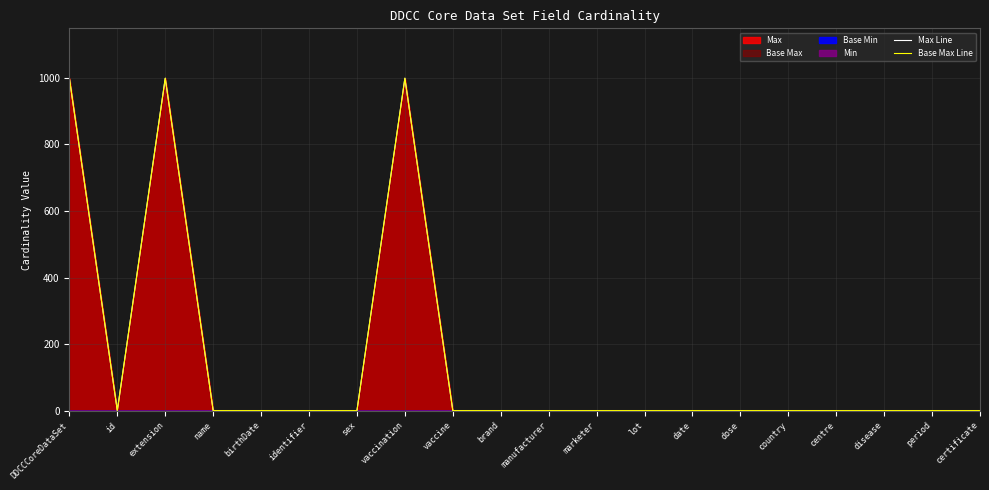

Which has a higher value, disease or country?

disease